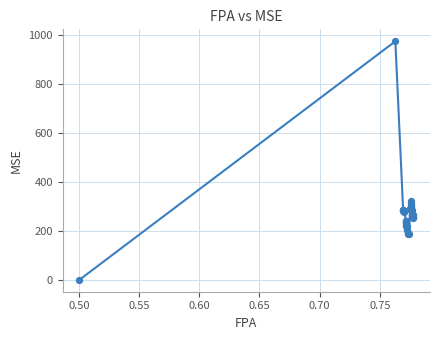

What is the maximum value shown in the chart?

973.7